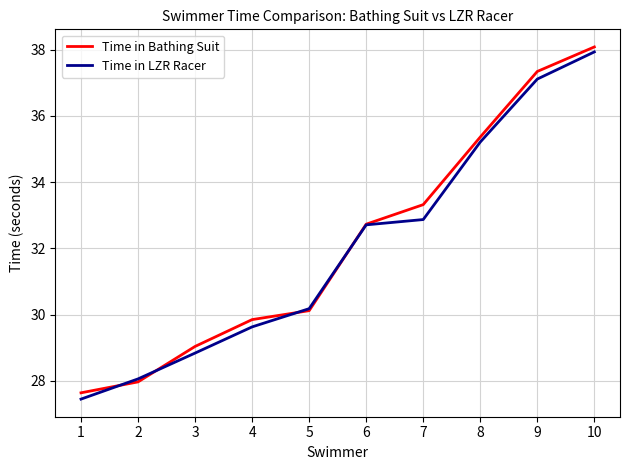

Which category has the highest value in the Time in Bathing Suit series?

10